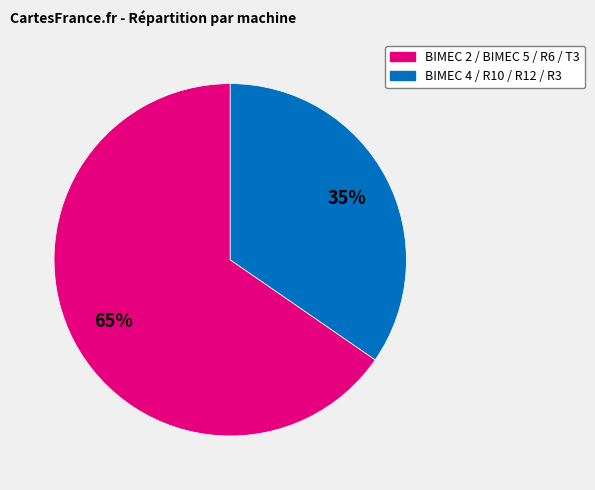

Is there any slice that represents more than half of the pie?

Yes